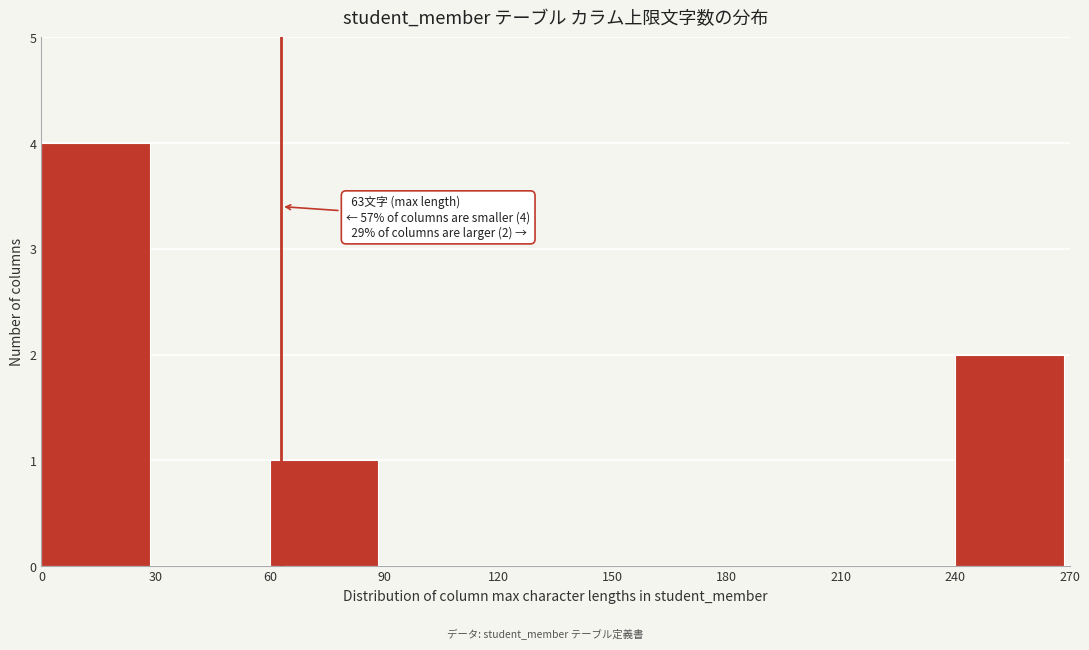

Which range on the x-axis has the tallest bar?

0 to 30